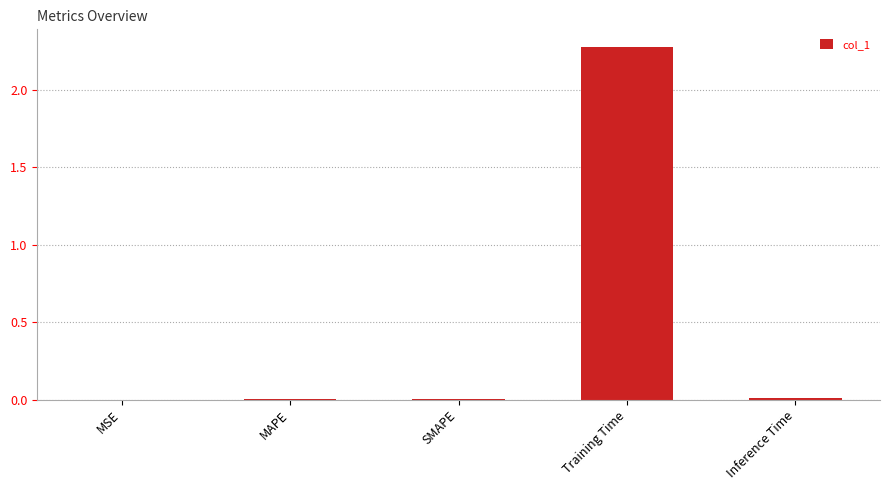

Between MSE and Training Time, which is larger?

Training Time